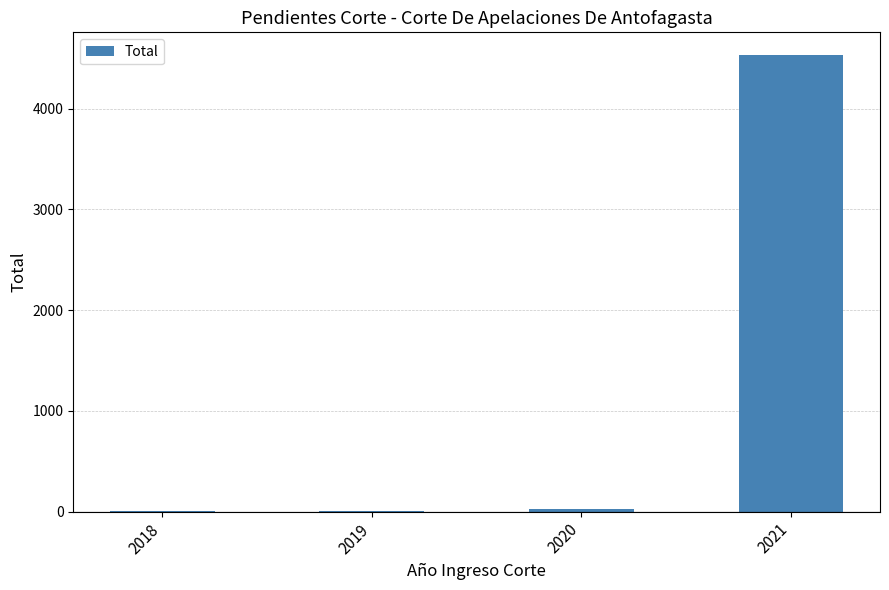

What is the approximate value at 2018?

2